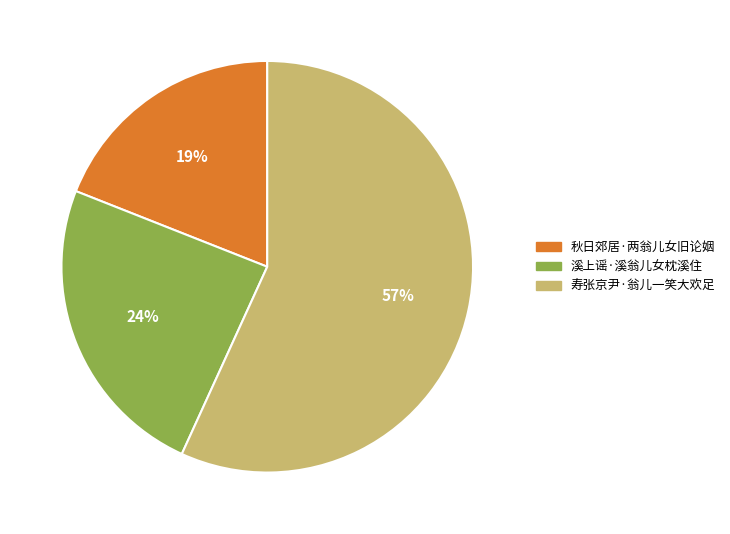

Is 寿张京尹·翁儿一笑大欢足 the majority of the pie?

Yes